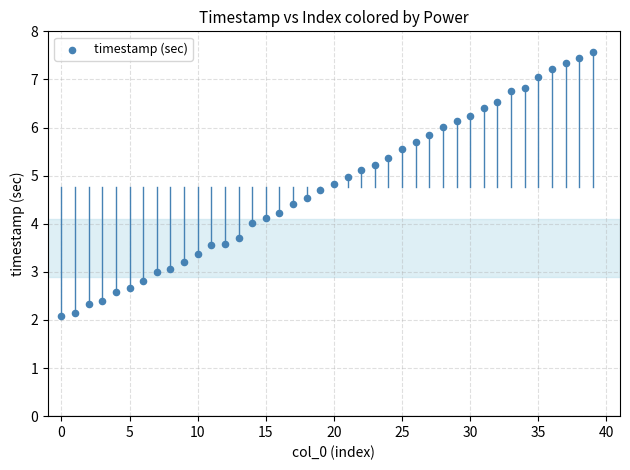

What is the range of Y values (max minus min)?

5.5